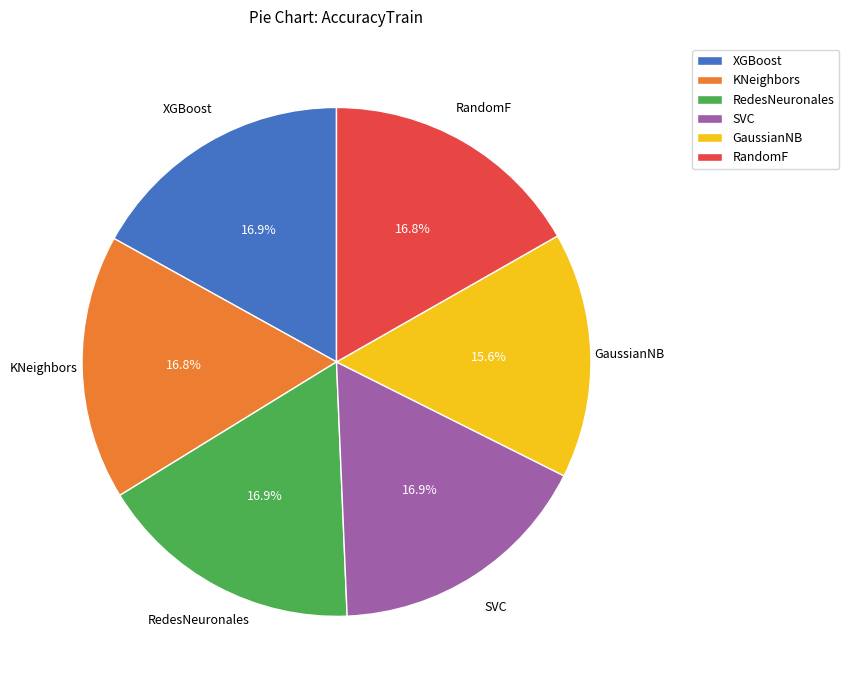

What portion of the pie excludes RedesNeuronales?

83.1%